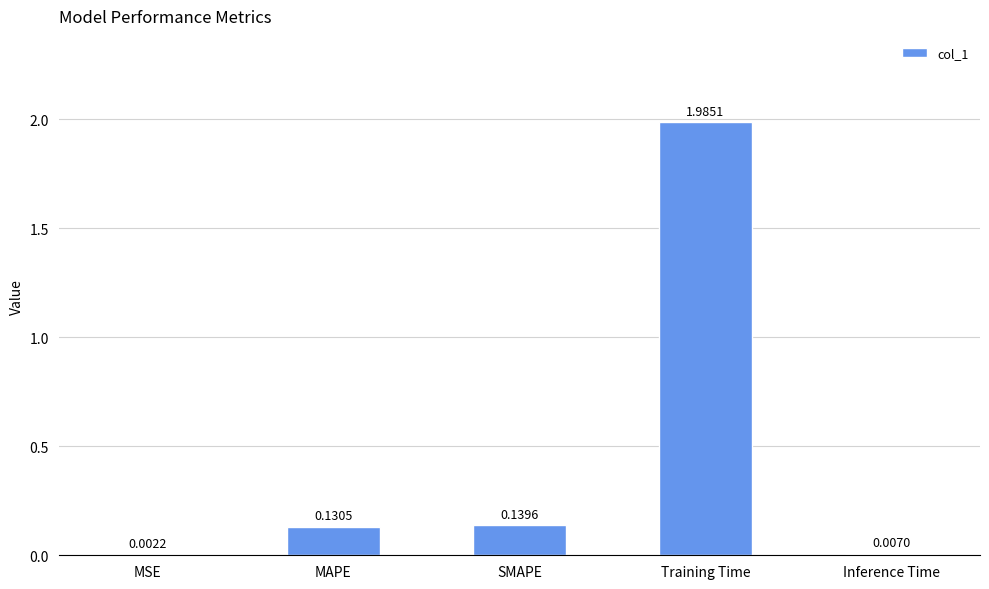

What is the sum of all values?

2.3